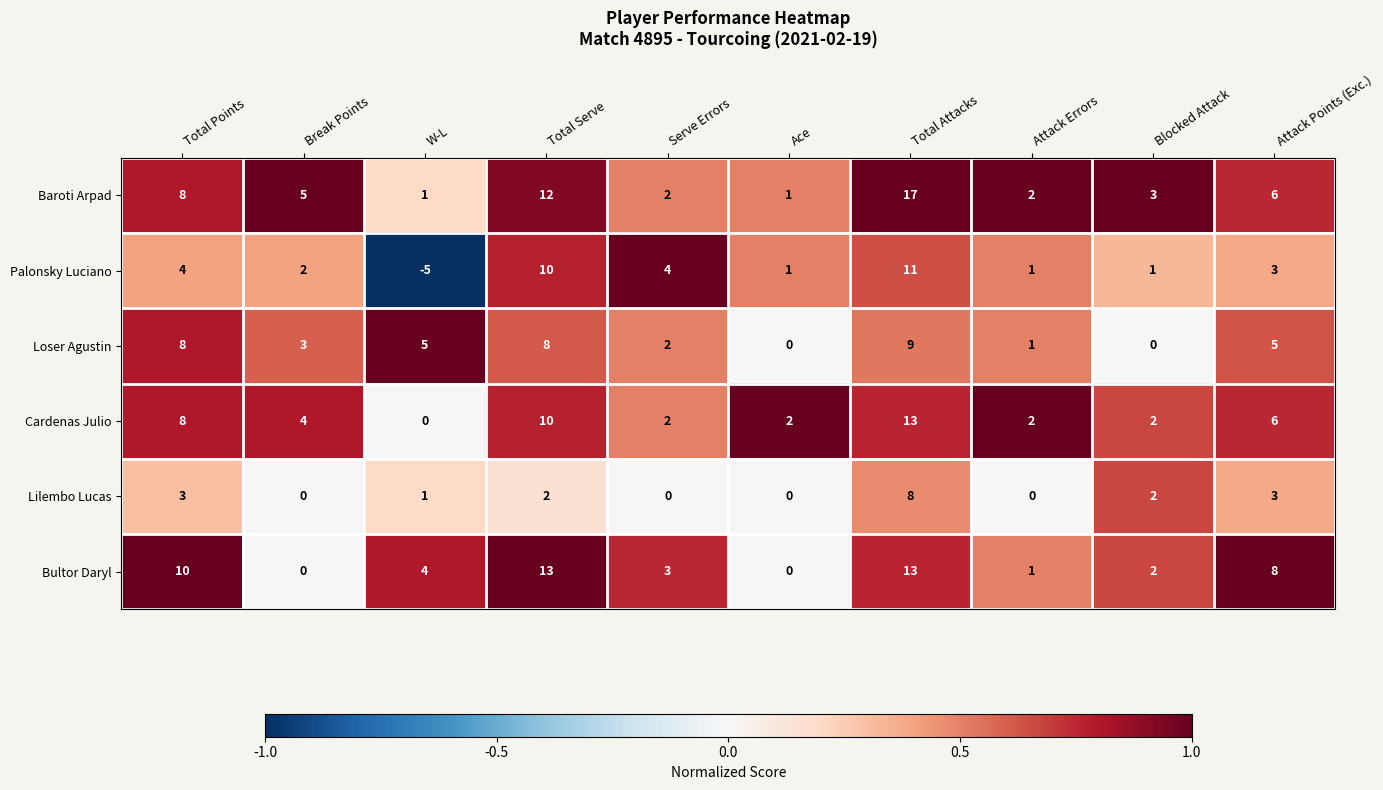

What is the average value of the Cardenas Julio series?

5